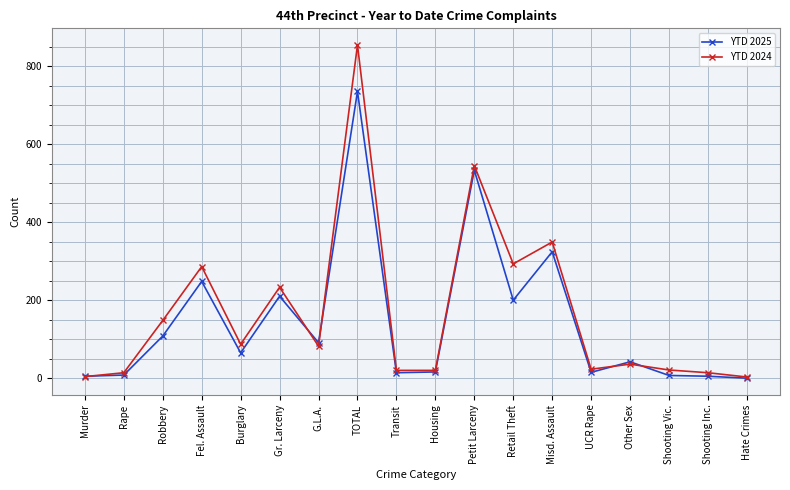

The YTD 2024 series shows 1136 at TOTAL. True or false?

False